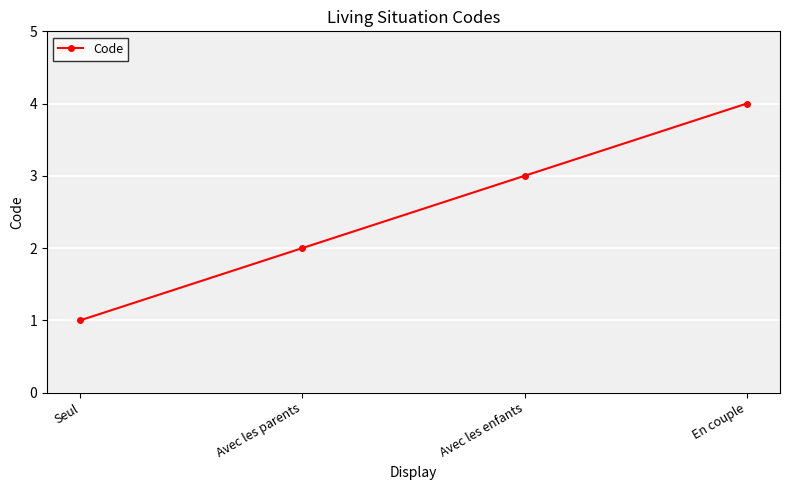

What is the maximum value shown in the chart?

4